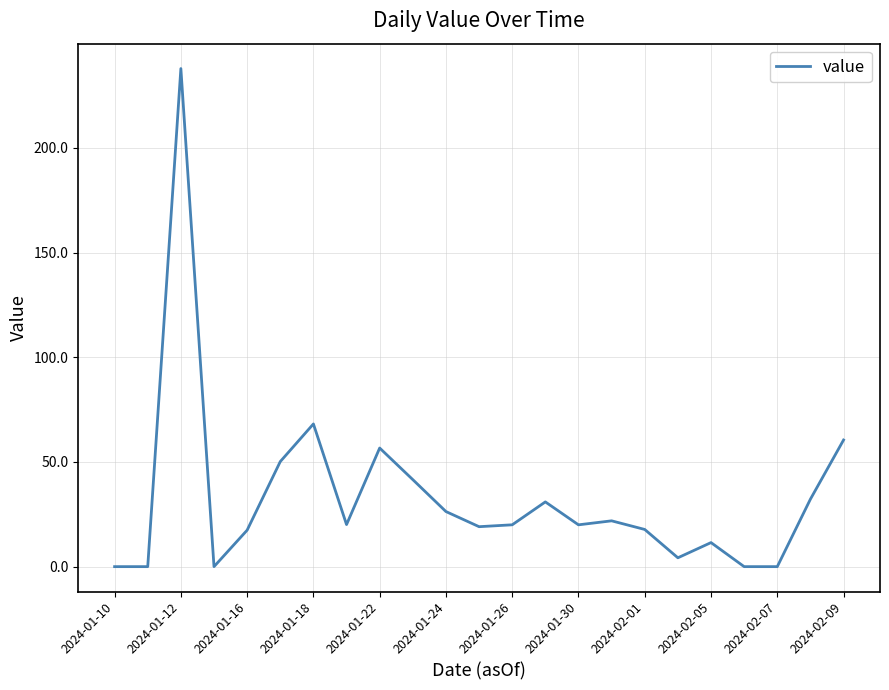

Reading right to left, list all the values displayed in this chart.

60.5	32.2	0.0	0.0	11.5	4.2	17.8	21.9	20.0	30.9	20.0	19.1	26.3	41.6	56.7	20.1	68.2	50.2	17.4	0.0	237.9	0.0	0.0